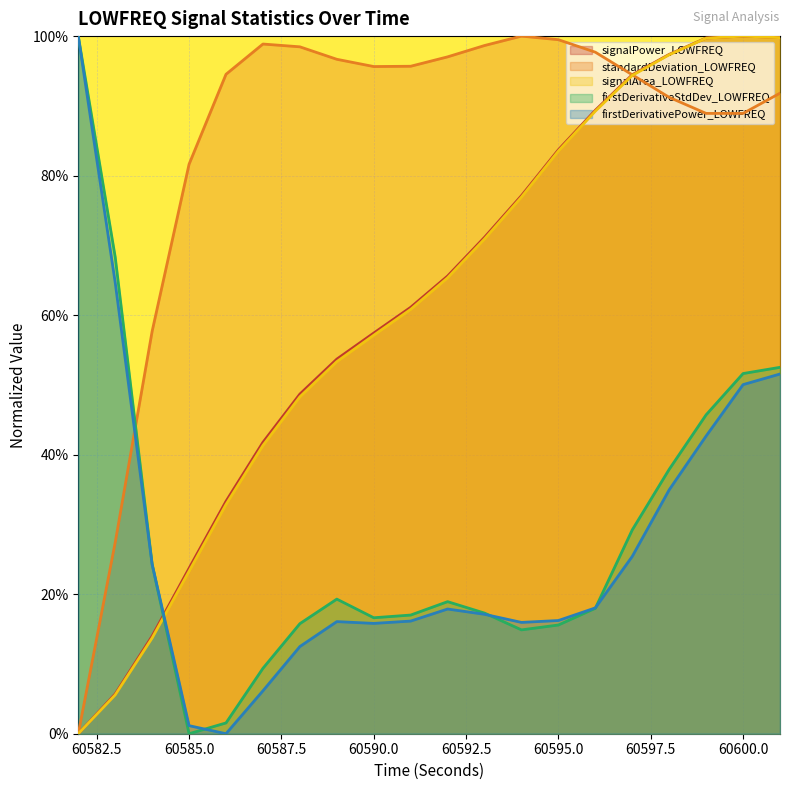

How many times do signalArea_LOWFREQ and firstDerivativePower_LOWFREQ cross each other?

1